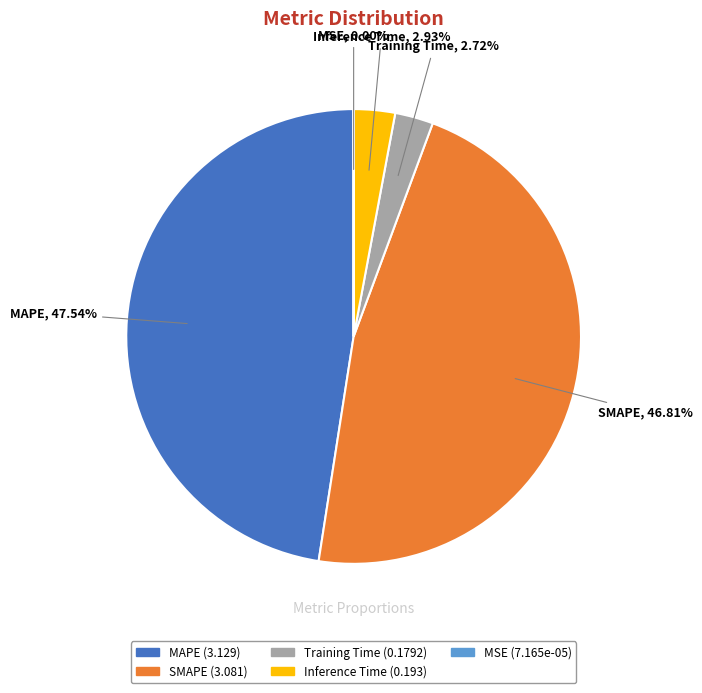

What is the largest slice in the pie chart?

MAPE